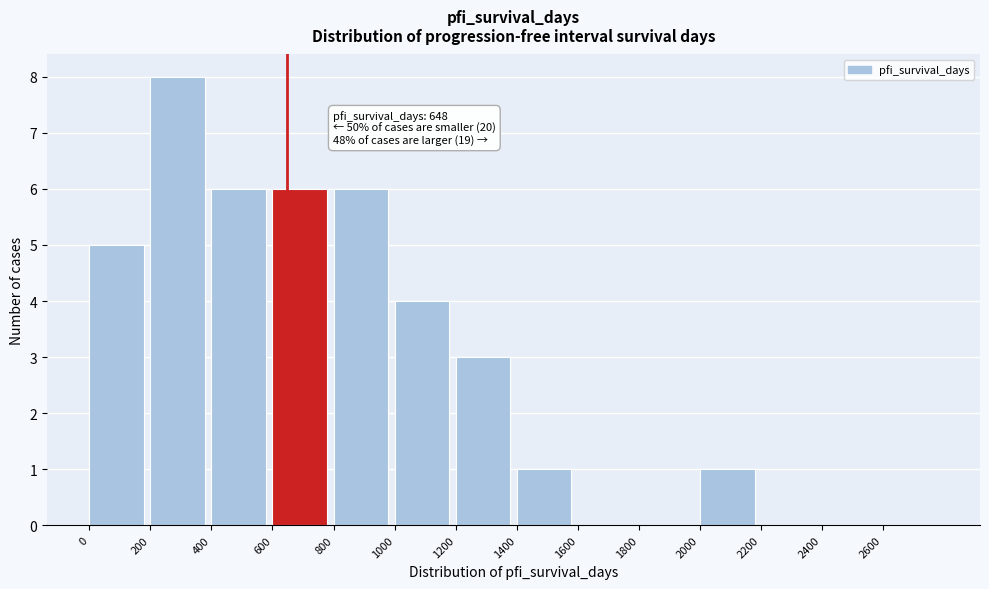

Which range on the x-axis has the tallest bar?

200 to 400